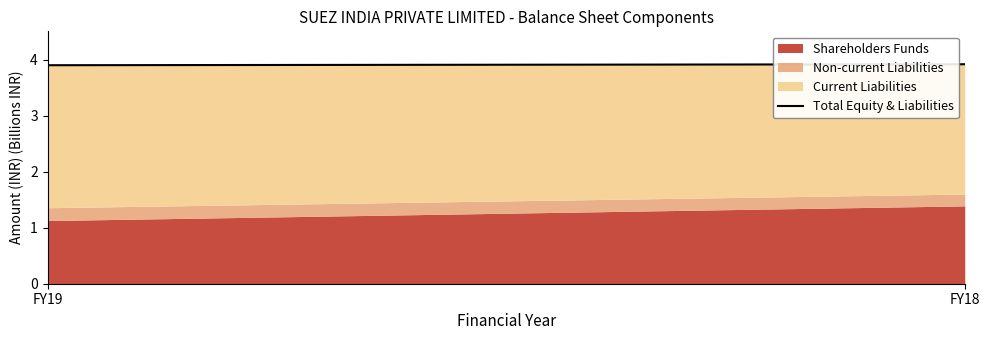

Which category has the highest value across all series?

FY18